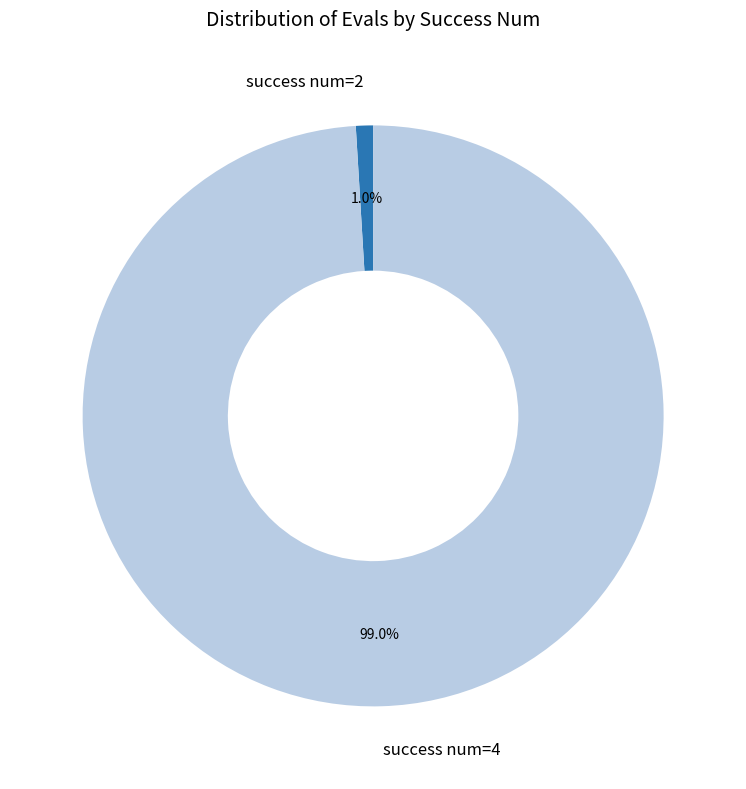

What is the smallest slice in the pie chart?

success num=2